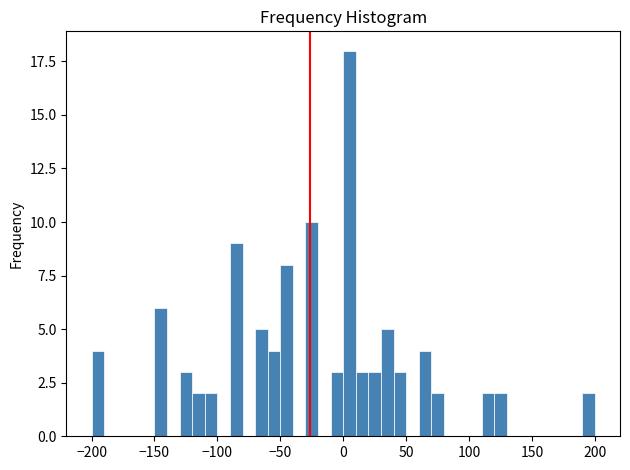

Read against the x-axis, roughly where is the centre of the tallest bar?

5